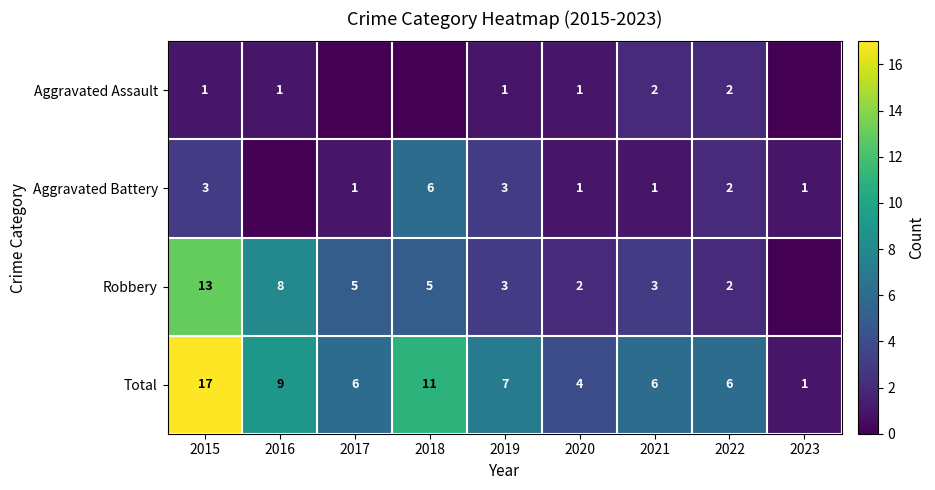

What is the approximate value of Total at 2015?

17